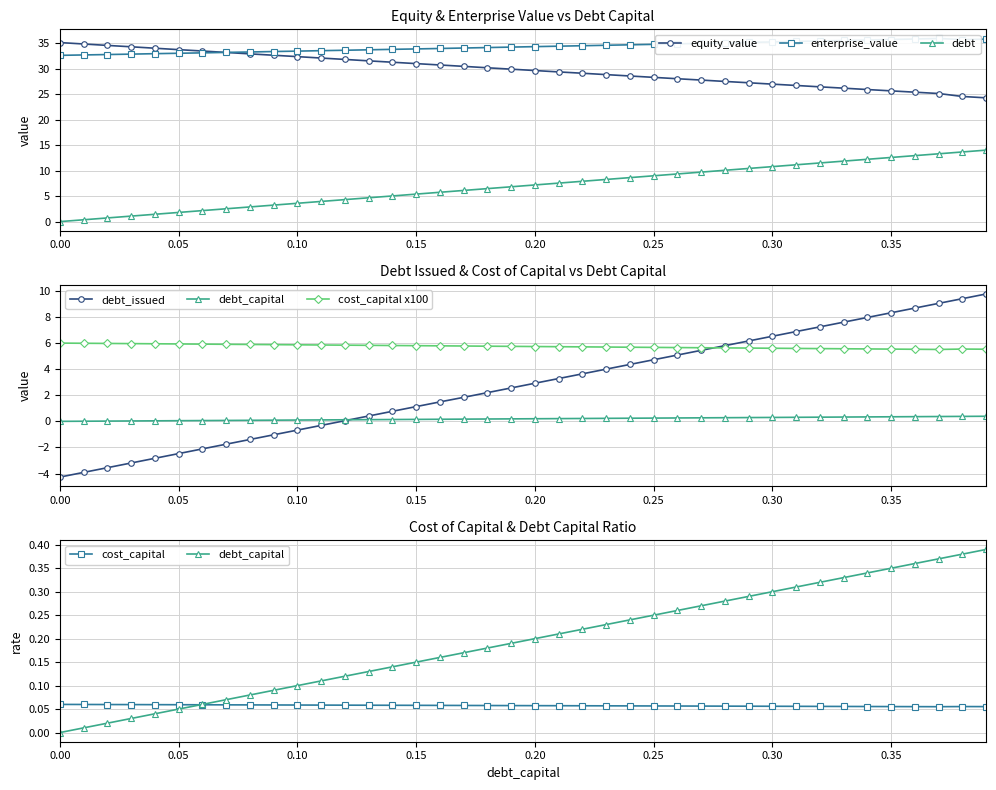

The debt_capital series shows 9.4 at 0.15. True or false?

False